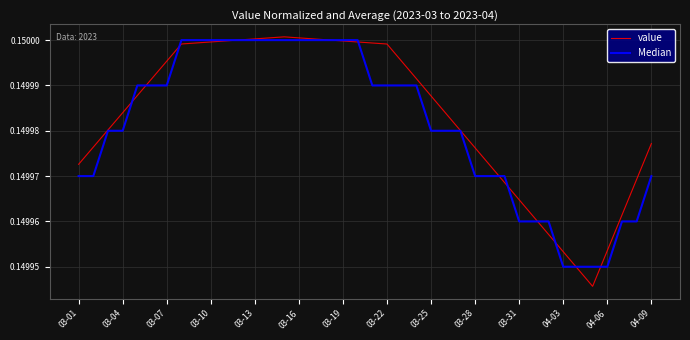

What is the sum of all Median values?

6.0